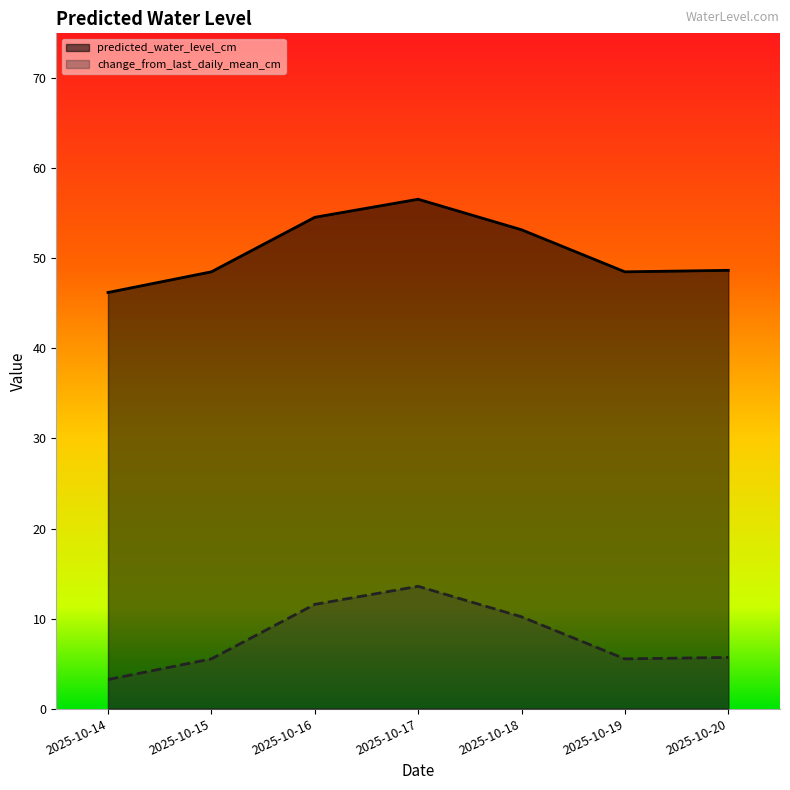

Reading left to right, transcribe all the data shown in this chart.

predicted_water_level_cm: 2025-10-14=46.2	2025-10-15=48.5	2025-10-16=54.6	2025-10-17=56.6	2025-10-18=53.2	2025-10-19=48.5	2025-10-20=48.7
change_from_last_daily_mean_cm: 2025-10-14=3.2	2025-10-15=5.5	2025-10-16=11.6	2025-10-17=13.6	2025-10-18=10.2	2025-10-19=5.5	2025-10-20=5.7